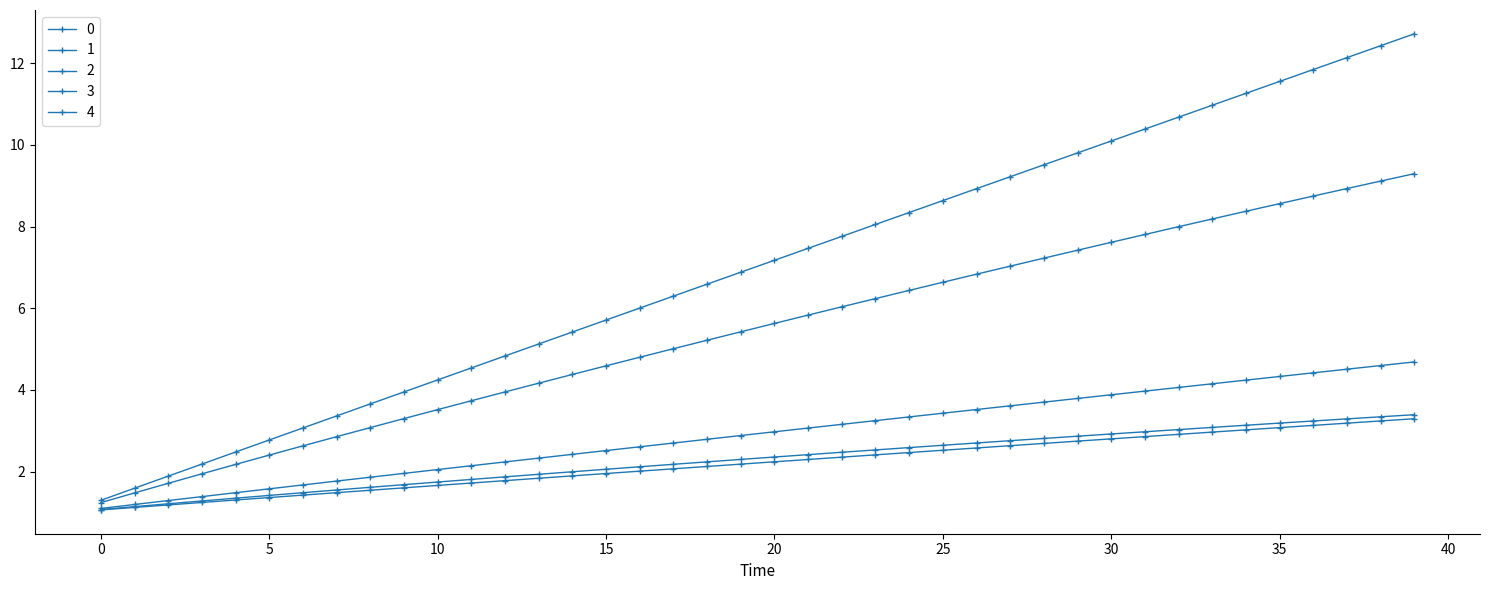

How many data points does each series have?

40